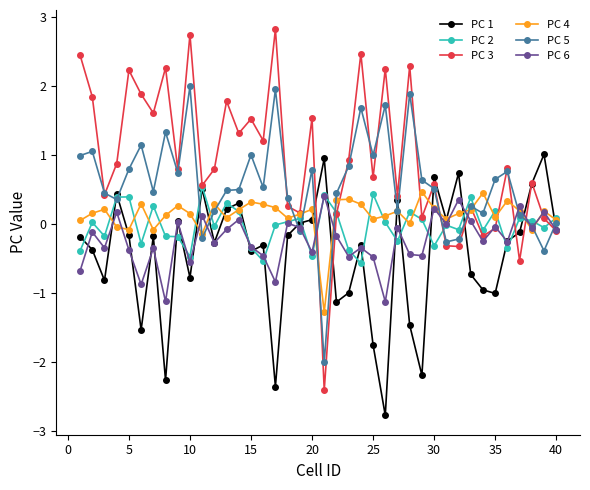

Which series has the largest range (max minus min)?

PC 3